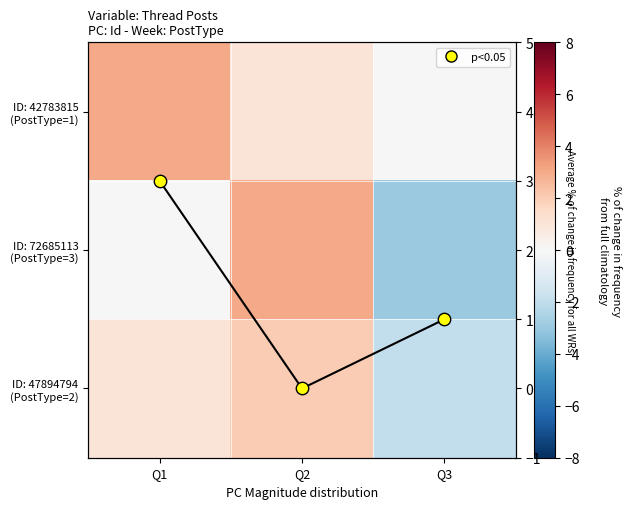

What is the difference between the ID: 72685113 (PostType=3) values at Q1 and Q3?

3